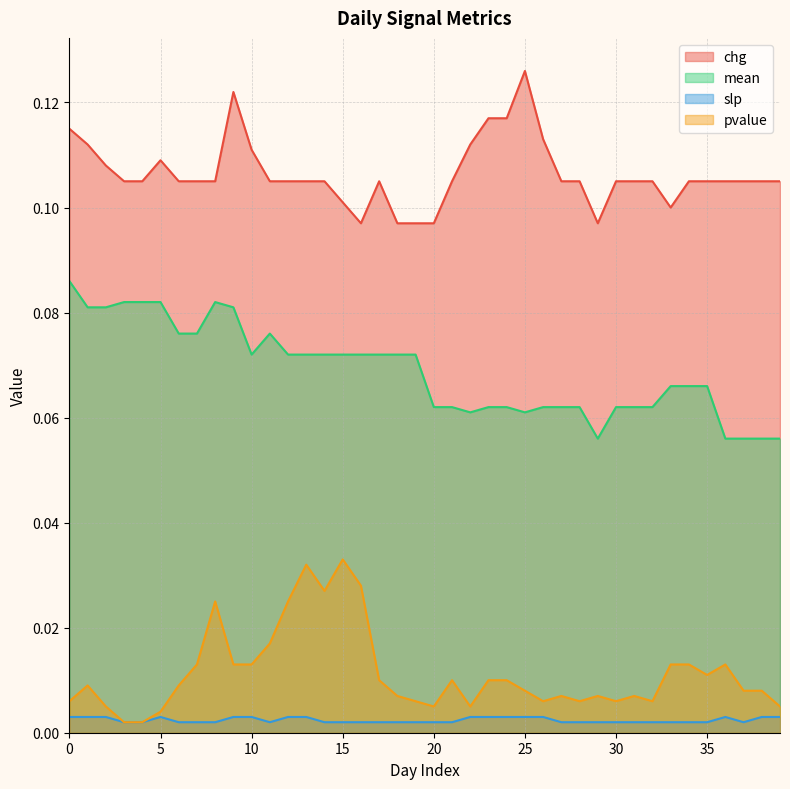

True or false: mean and pvalue intersect in this chart.

False